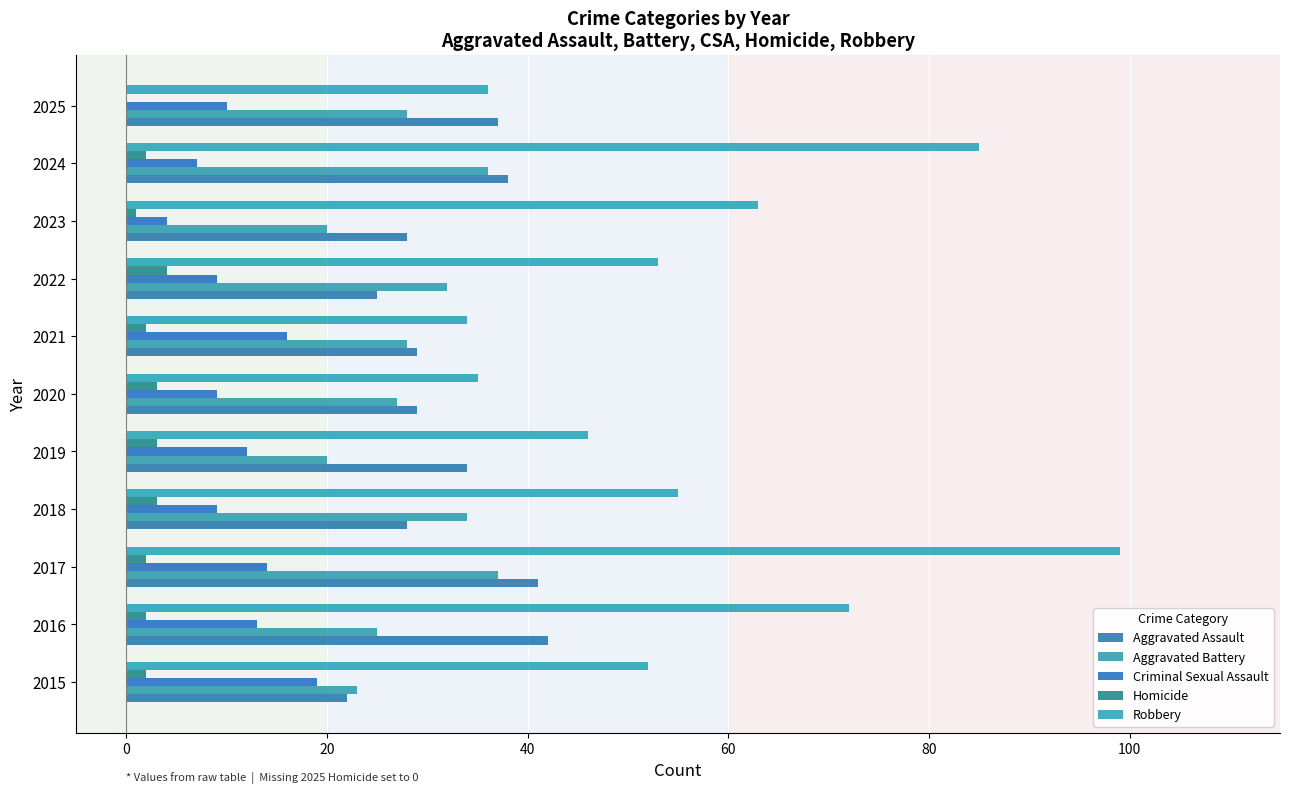

Reading left to right, extract all data points from this chart.

Aggravated Assault: 22	42	41	28	34	29	29	25	28	38	37
Aggravated Battery: 23	25	37	34	20	27	28	32	20	36	28
Criminal Sexual Assault: 19	13	14	9	12	9	16	9	4	7	10
Homicide: 2	2	2	3	3	3	2	4	1	2	0
Robbery: 52	72	99	55	46	35	34	53	63	85	36